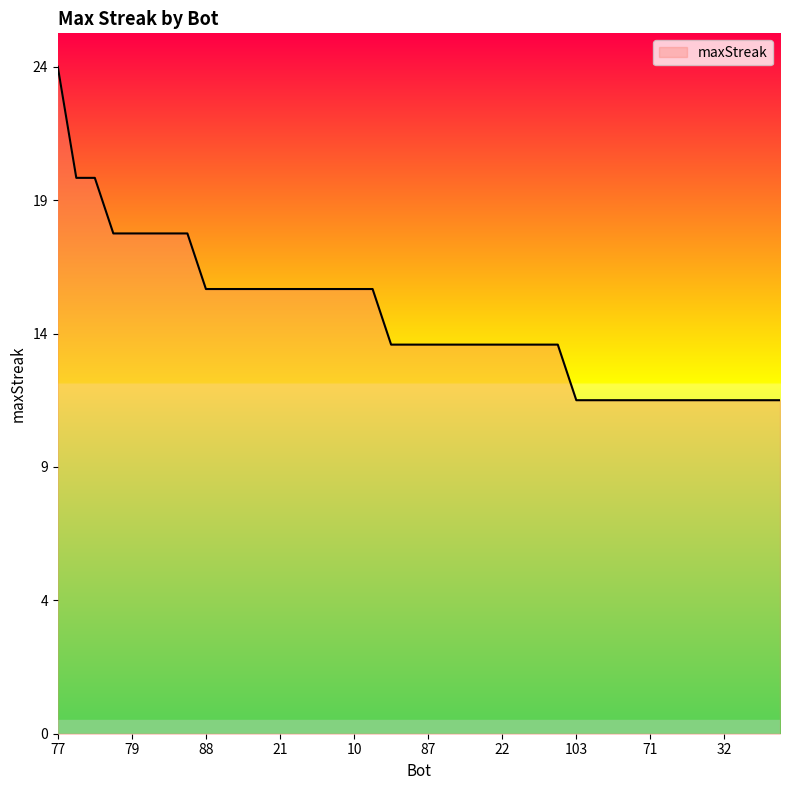

Does the chart have visible grid lines?

No